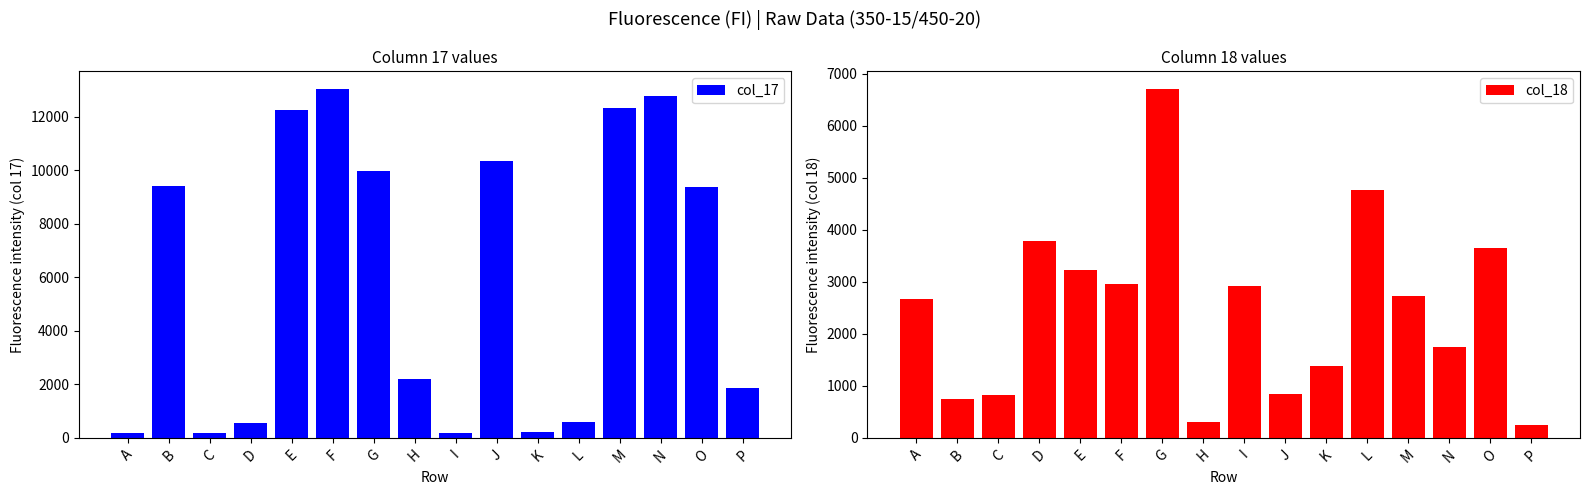

What is the value of the col_17 bar at the 3rd from the left?

184